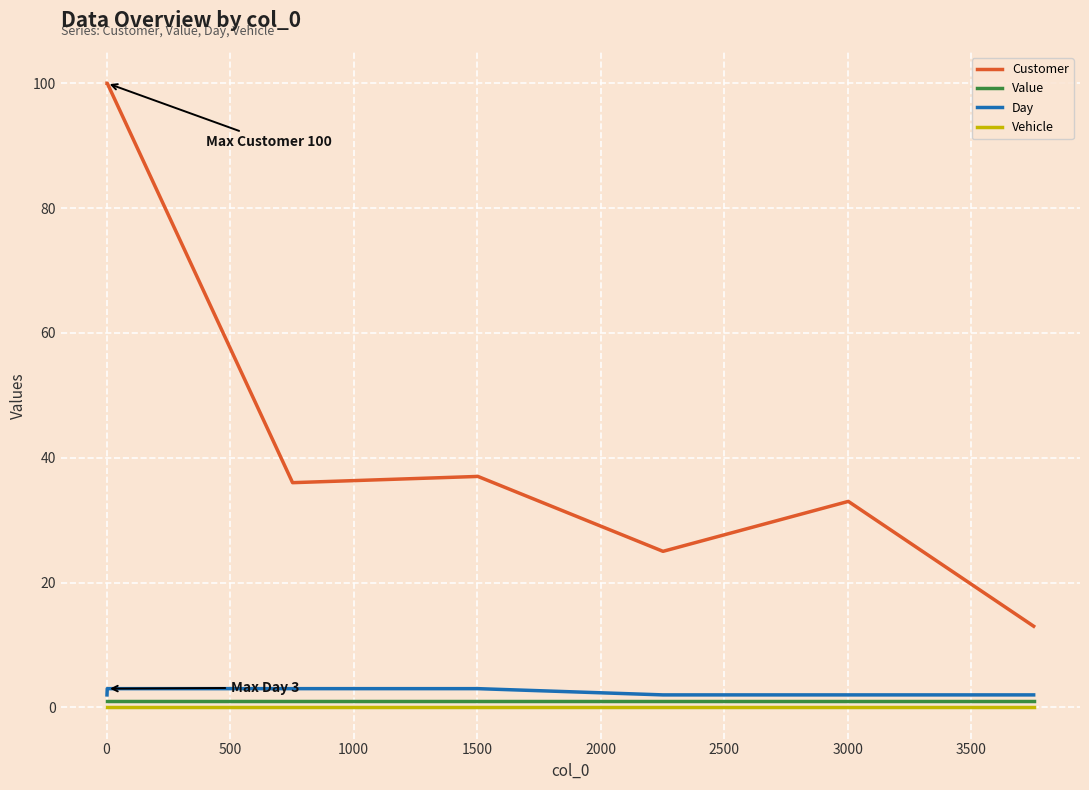

Which series has the largest range (max minus min)?

Customer